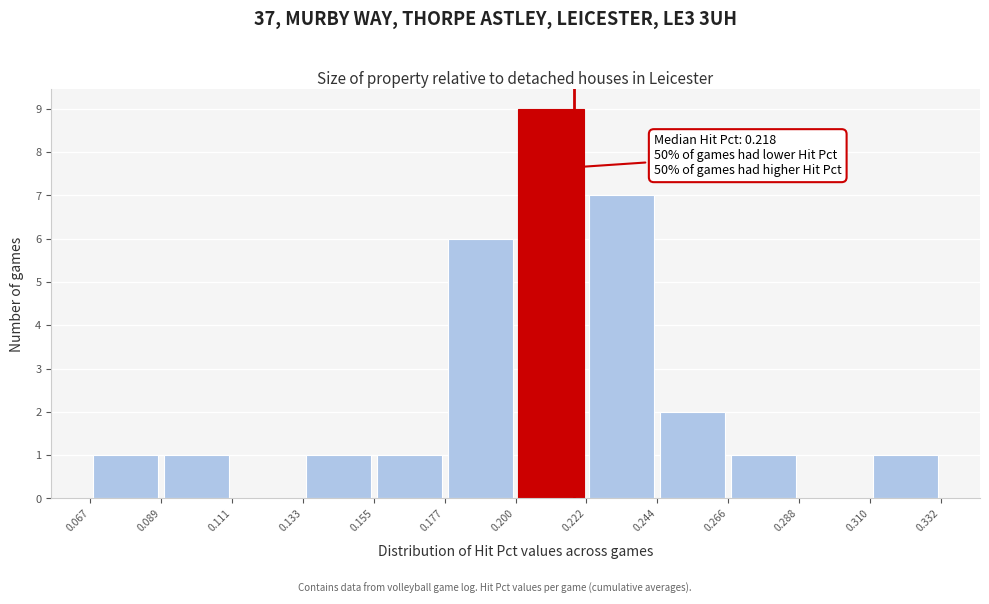

Over which range of the x-axis is the bar tallest?

0.200 to 0.222